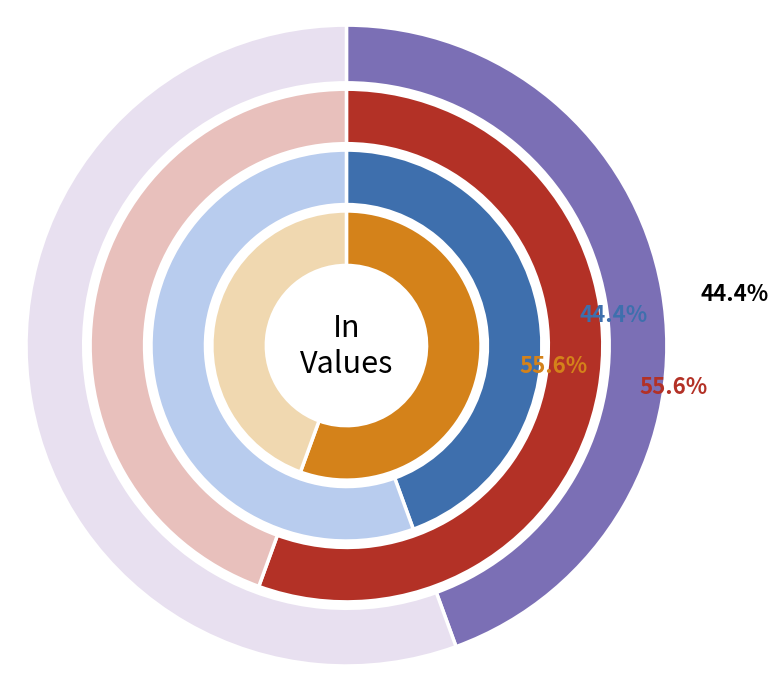

Combined, what portion of the pie is 1 and 6?

100.0%